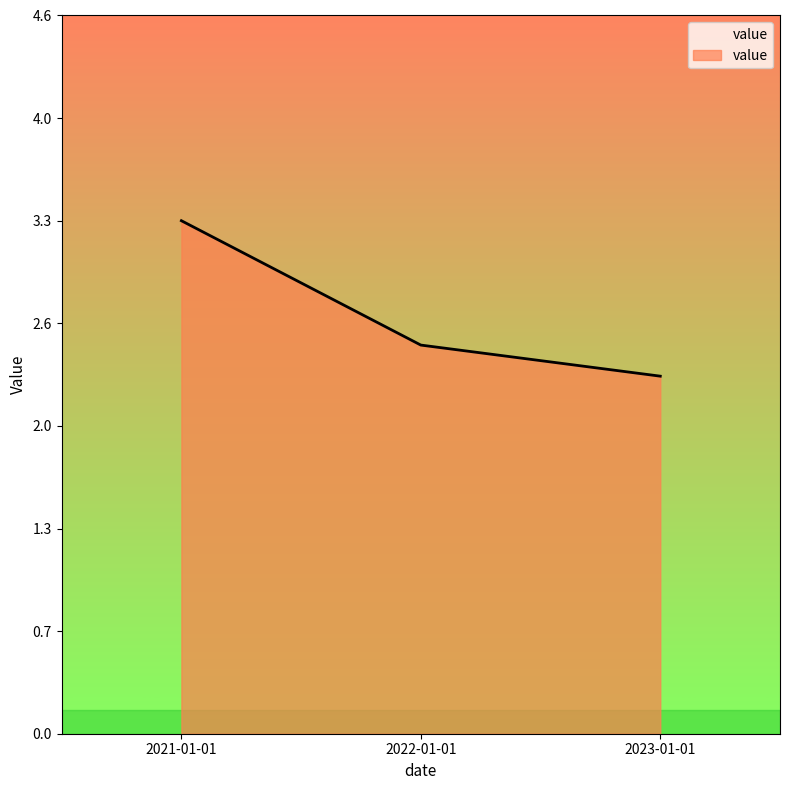

Reading left to right, transcribe all the data shown in this chart.

3.3	2.5	2.3